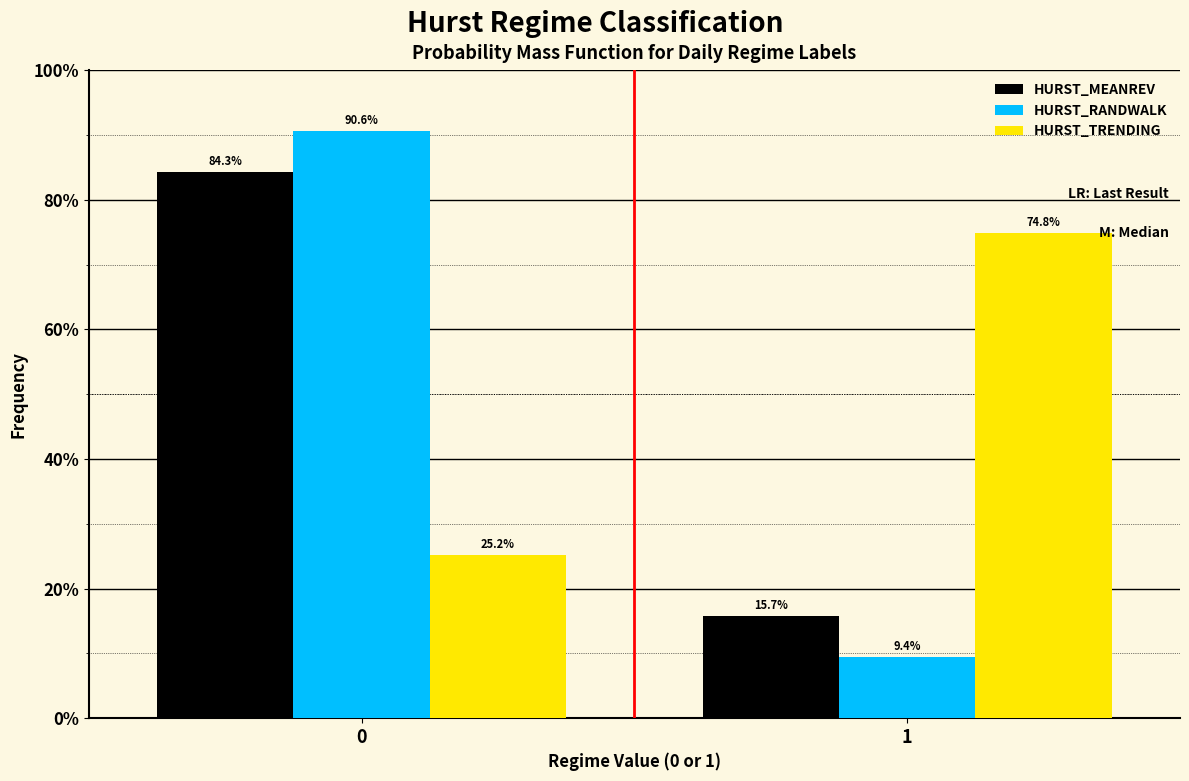

Reading left to right, list all the values displayed in this chart.

HURST_MEANREV: 0=84.3	1=15.7
HURST_RANDWALK: 0=90.6	1=9.4
HURST_TRENDING: 0=25.2	1=74.8